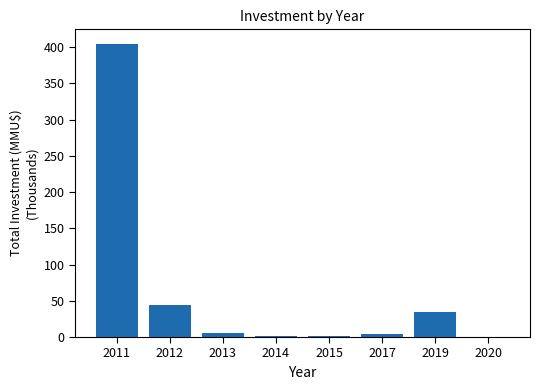

At which label is the value closest to 202?

2012